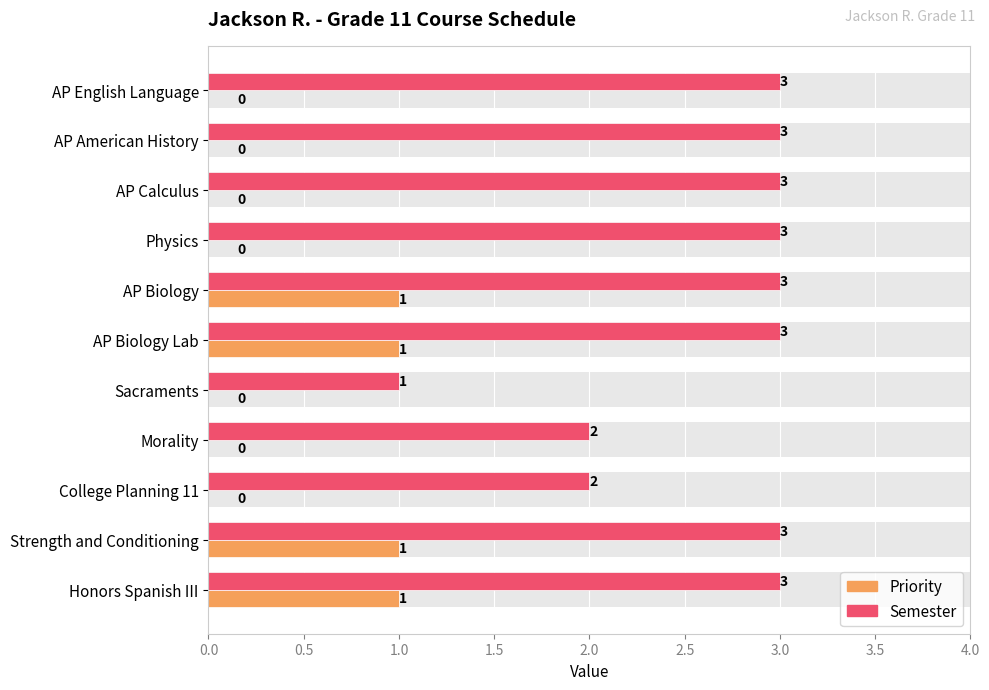

How many data points in Semester are less than 3?

3